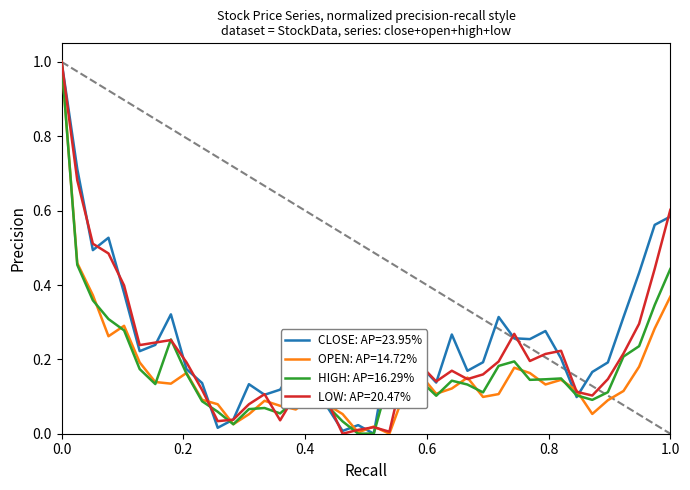

List the series in order of their overall mean, lowest first.

OPEN: AP=14.72%, HIGH: AP=16.29%, LOW: AP=20.47%, CLOSE: AP=23.95%